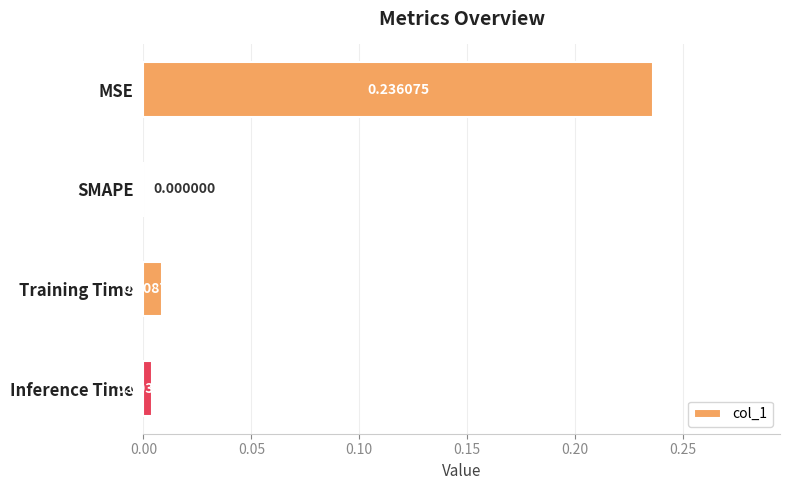

Which label corresponds to the largest value in the chart?

MSE